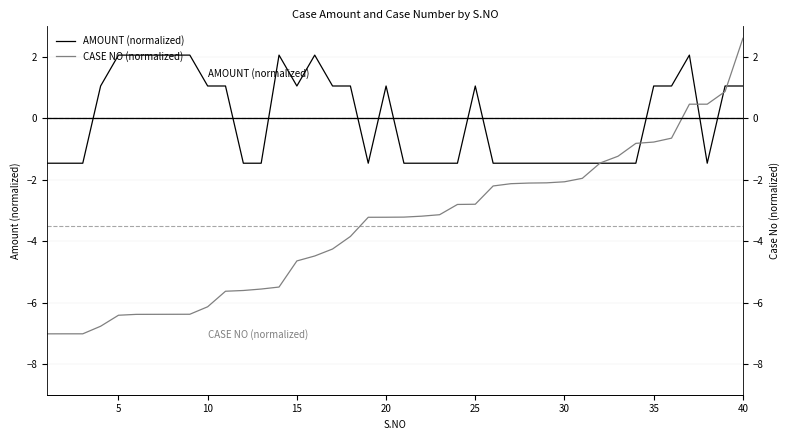

True or false: AMOUNT (normalized) has more than 1 points higher than both neighbors.

True